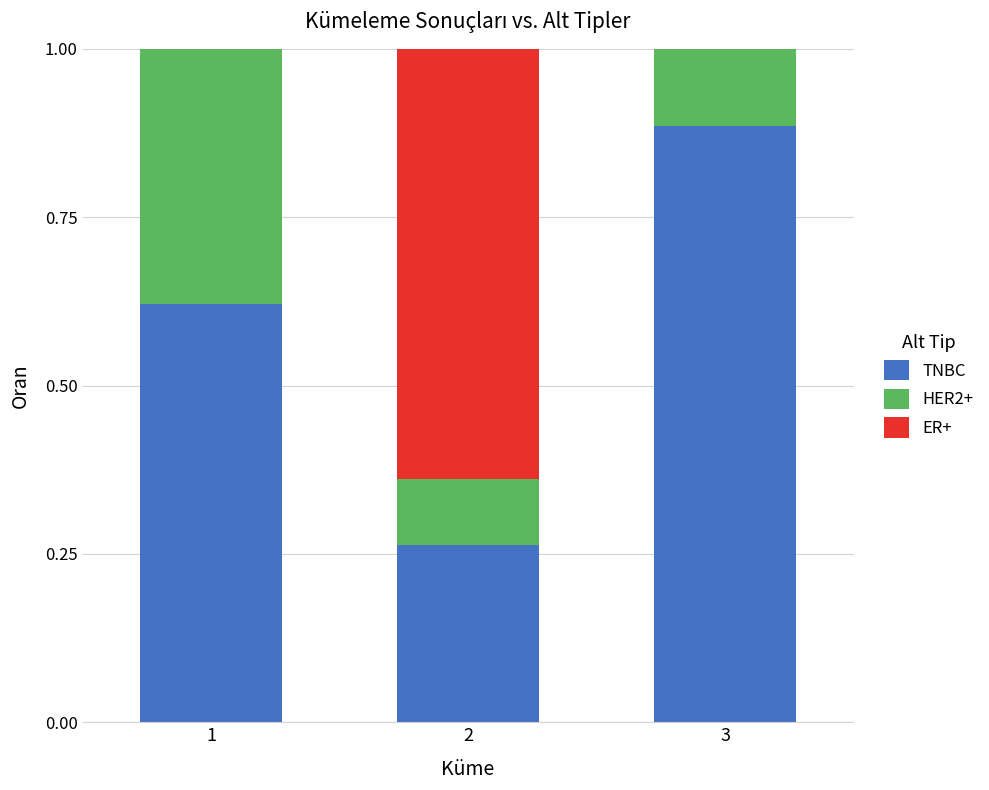

At which label does TNBC reach its peak?

3